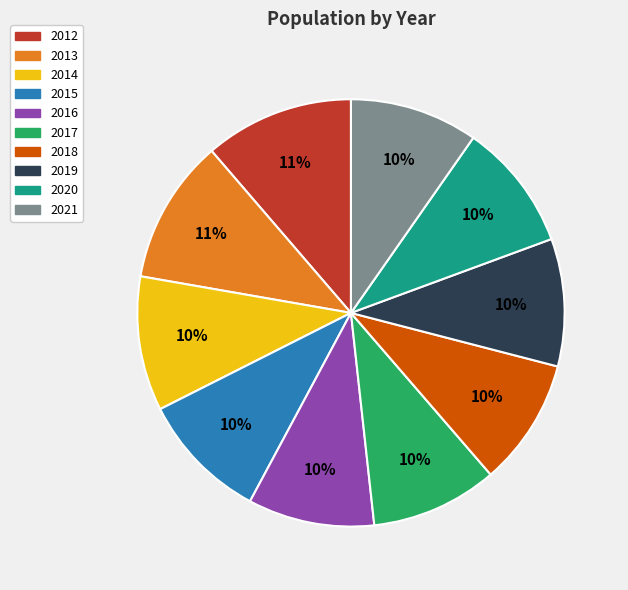

To the nearest percent, what is the average slice percentage?

10%